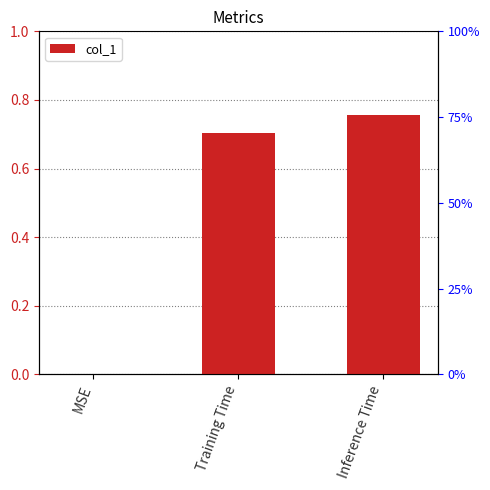

Which has a higher value, Inference Time or Training Time?

Inference Time